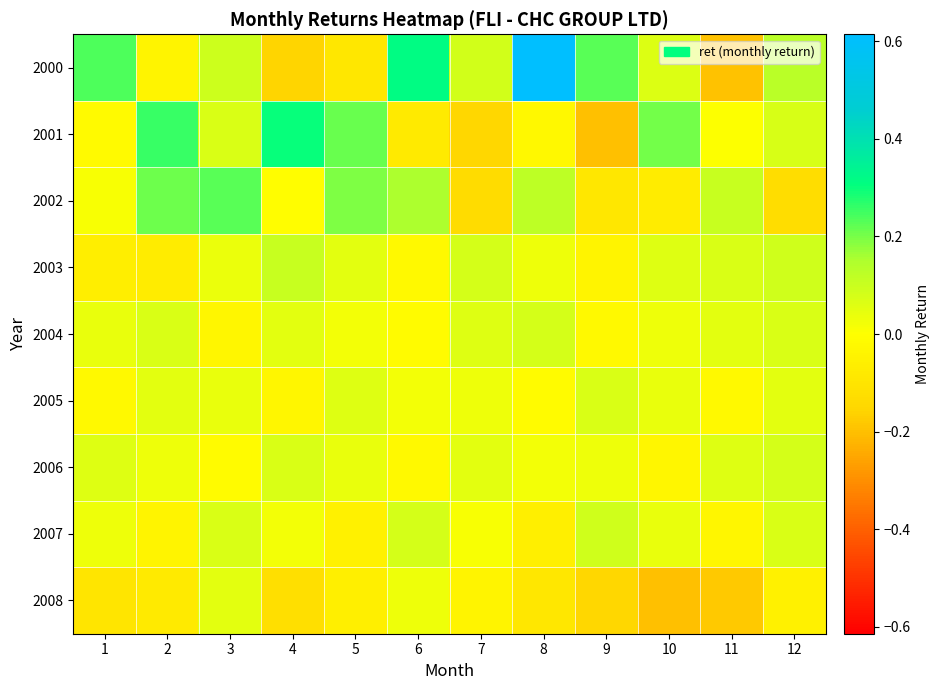

Reading left to right, what are all the values shown in this chart?

2000: 1=0.2	2=-0.0	3=0.1	4=-0.2	5=-0.1	6=0.3	7=0.1	8=0.6	9=0.2	10=0.1	11=-0.2	12=0.1
2001: 1=-0.0	2=0.3	3=0.1	4=0.3	5=0.2	6=-0.1	7=-0.1	8=-0.0	9=-0.2	10=0.2	11=0.0	12=0.1
2002: 1=0.0	2=0.2	3=0.2	4=-0.0	5=0.2	6=0.1	7=-0.1	8=0.1	9=-0.1	10=-0.1	11=0.1	12=-0.1
2003: 1=-0.1	2=-0.1	3=0.0	4=0.1	5=0.1	6=-0.0	7=0.1	8=0.0	9=-0.0	10=0.1	11=0.1	12=0.1
2004: 1=0.0	2=0.1	3=-0.0	4=0.1	5=0.0	6=-0.0	7=0.1	8=0.1	9=-0.0	10=0.0	11=0.1	12=0.1
2005: 1=-0.0	2=0.1	3=0.0	4=-0.0	5=0.1	6=0.0	7=0.0	8=-0.0	9=0.1	10=0.0	11=-0.0	12=0.1
2006: 1=0.1	2=0.0	3=-0.0	4=0.1	5=0.0	6=-0.0	7=0.1	8=0.0	9=0.0	10=-0.0	11=0.1	12=0.1
2007: 1=0.0	2=-0.0	3=0.1	4=0.0	5=-0.1	6=0.1	7=0.0	8=-0.1	9=0.1	10=0.0	11=-0.0	12=0.1
2008: 1=-0.1	2=-0.1	3=0.1	4=-0.1	5=-0.1	6=0.0	7=-0.0	8=-0.1	9=-0.1	10=-0.2	11=-0.2	12=-0.1